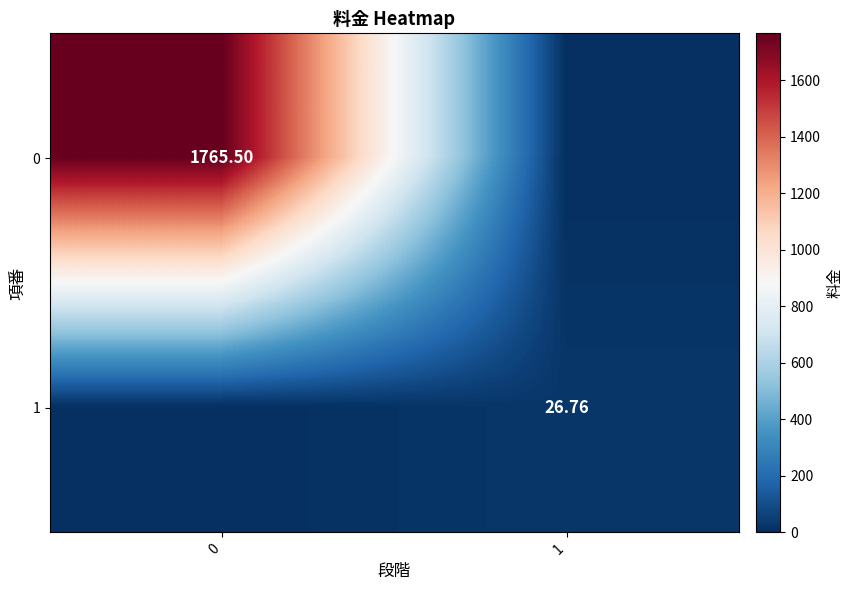

Which category has the highest value in the 1 series?

1